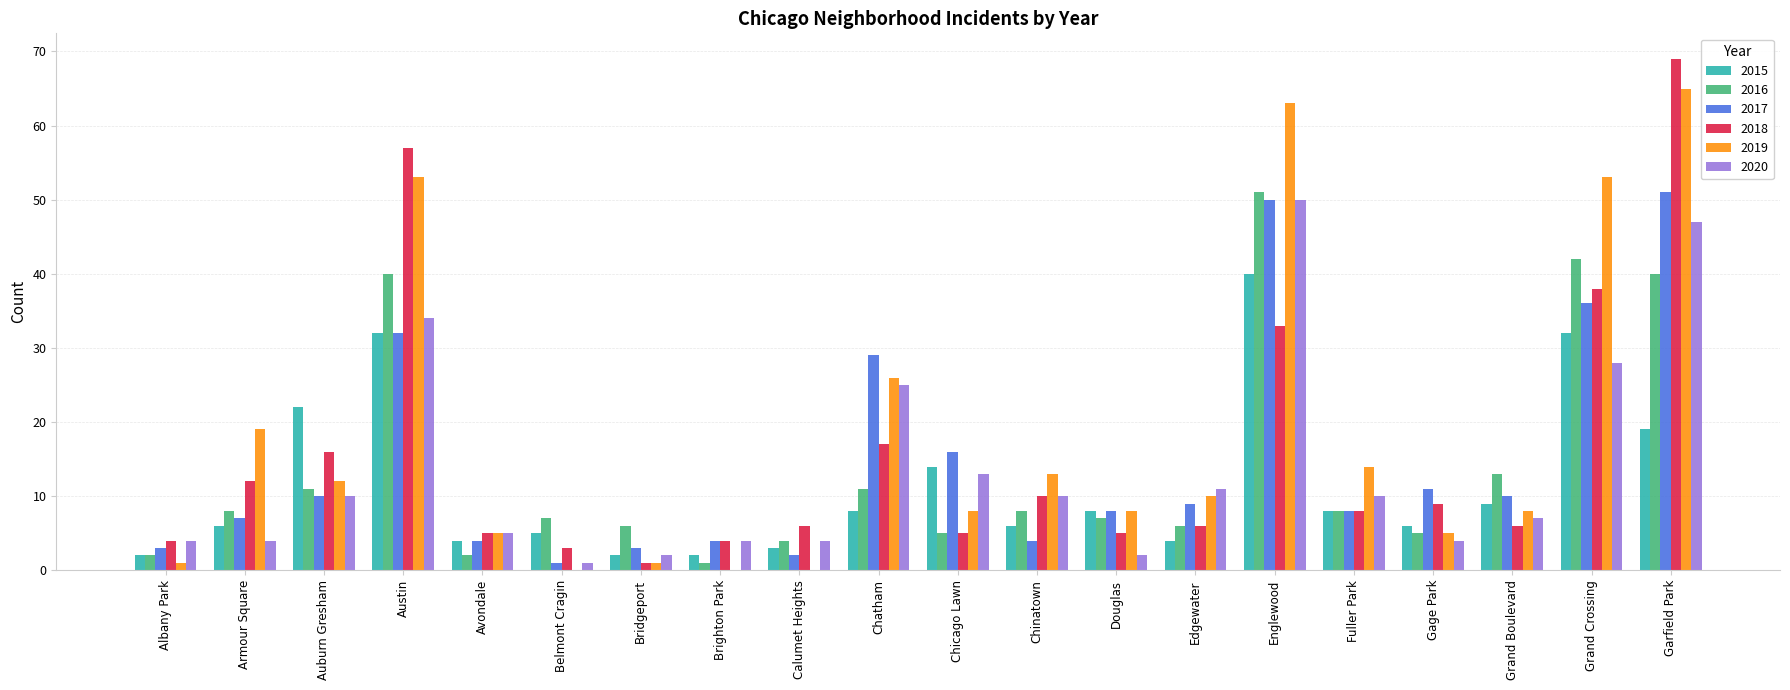

How many distinct data groups are displayed?

6